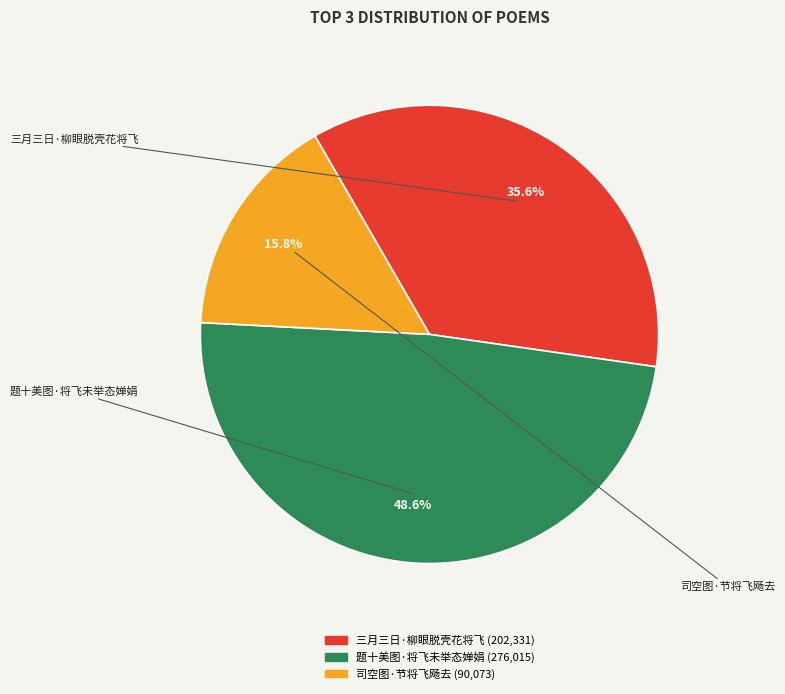

What is the smallest slice in the pie chart?

司空图·节将飞飏去